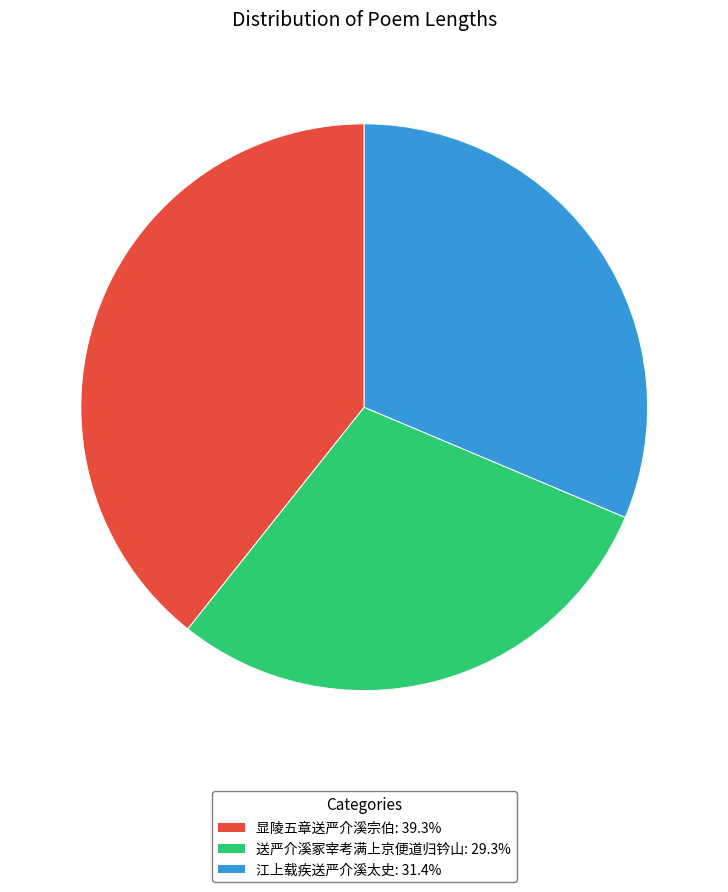

What is the smallest slice in the pie chart?

送严介溪冢宰考满上京便道归钤山